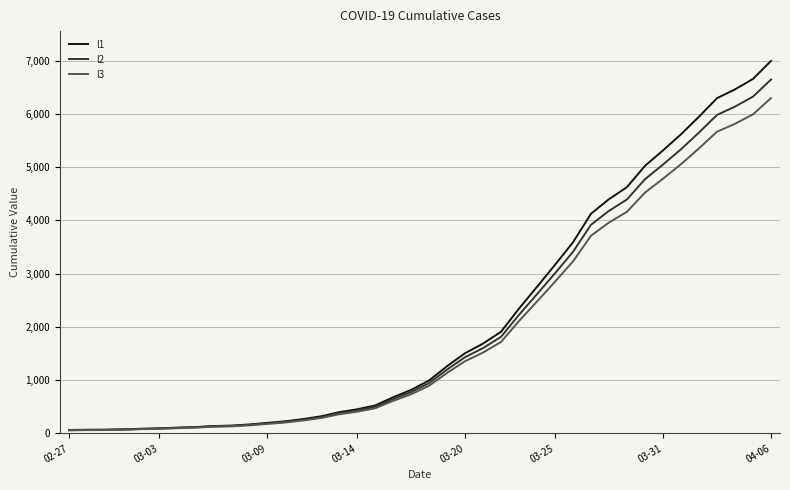

List the series in order of their peak value, lowest first.

l3, l2, l1